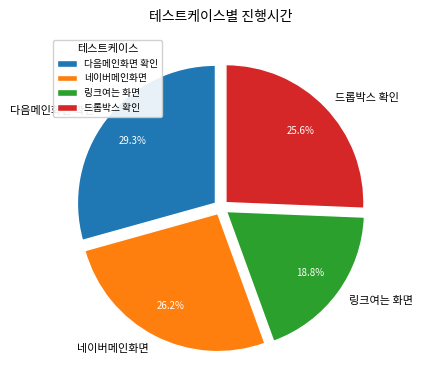

Which has a higher value, 네이버메인화면 or 드롭박스 확인?

네이버메인화면